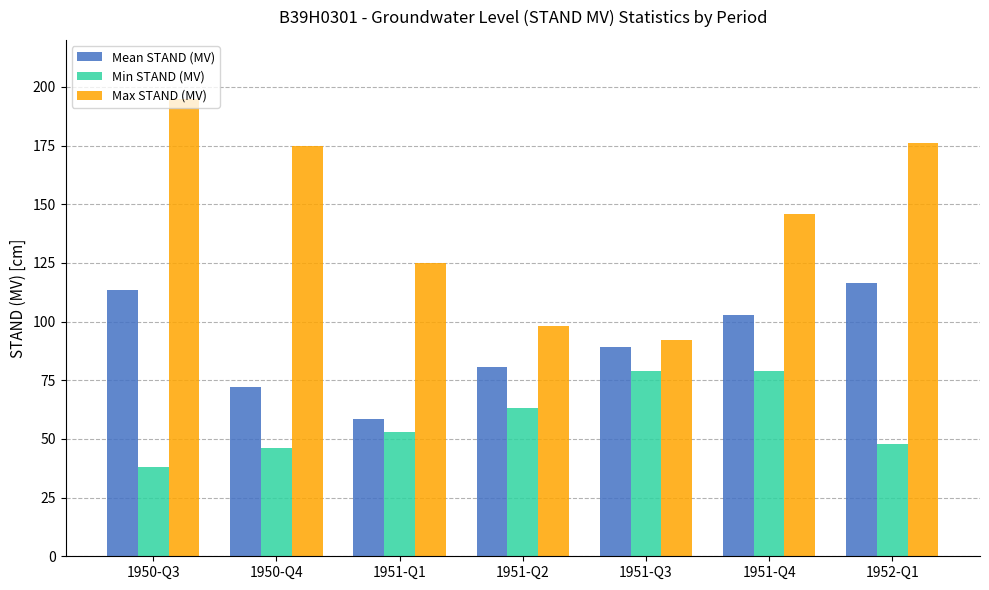

How many bars are there in each group?

3